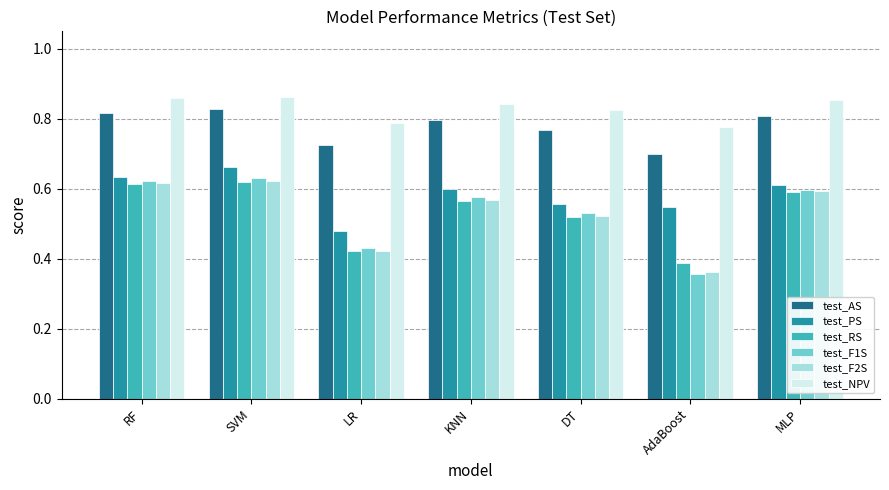

What are all the series names shown in the legend?

test_AS, test_PS, test_RS, test_F1S, test_F2S, test_NPV